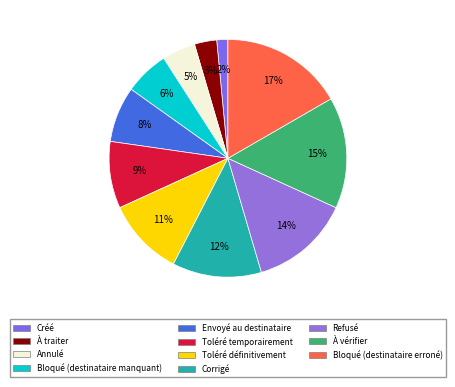

What is the smallest slice in the pie chart?

Créé